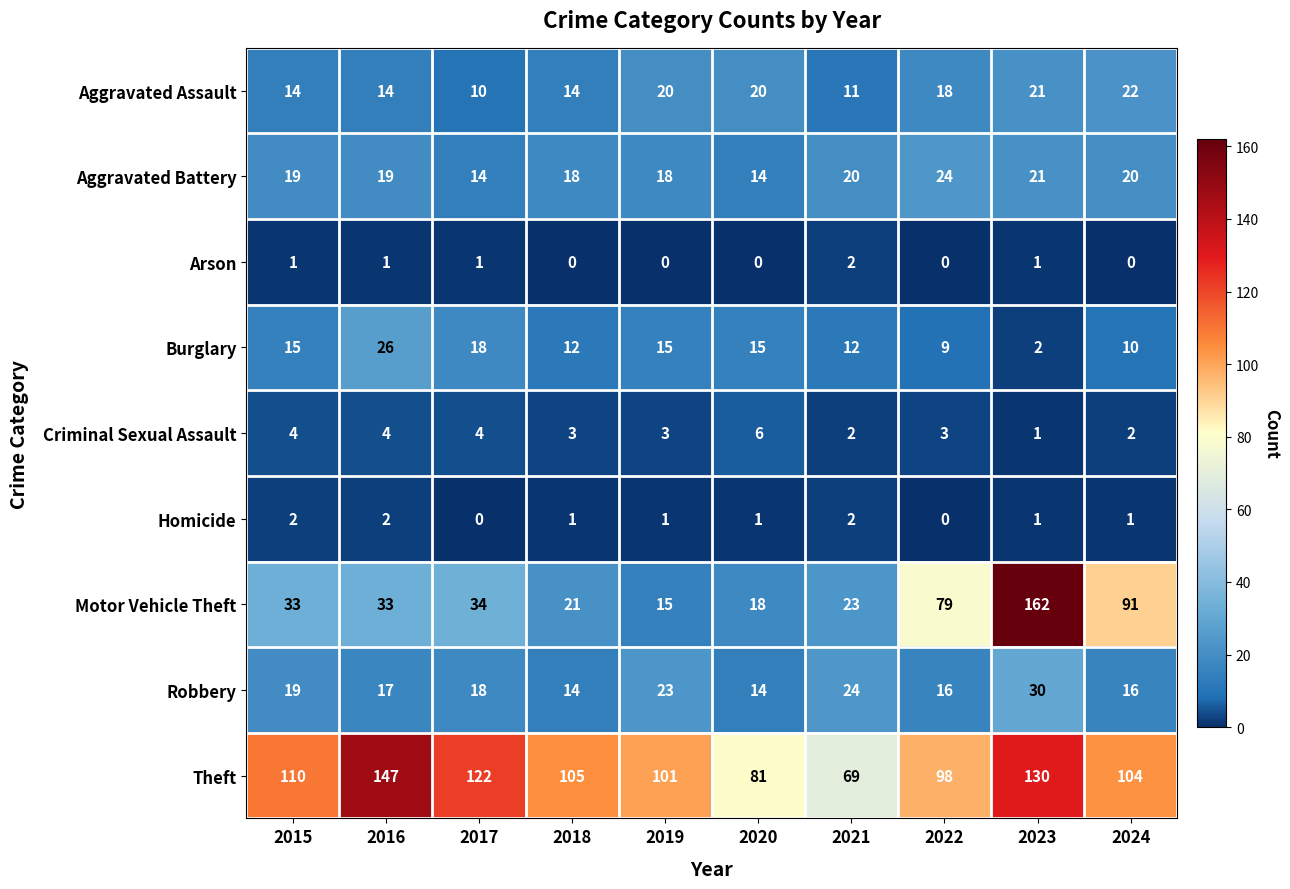

At which category is the sum across all series the highest?

2023